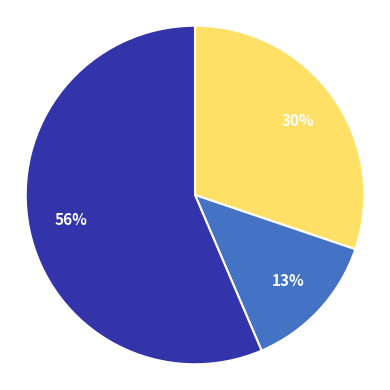

Is there a majority slice in this chart?

Yes